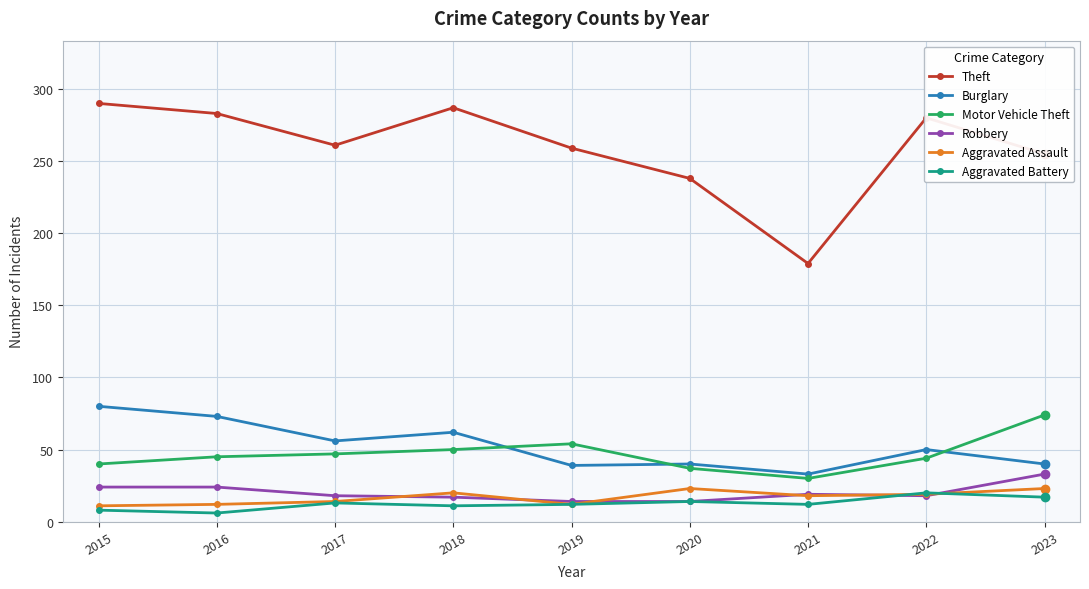

What is the total value across all series at 2020?

366